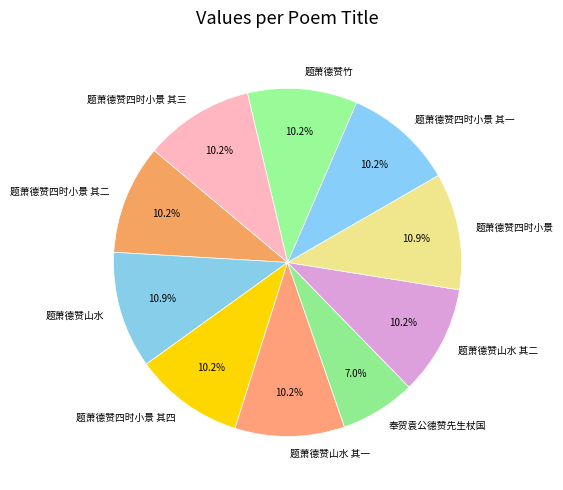

Is it true that 题萧德赞竹 is 1% of the pie?

False